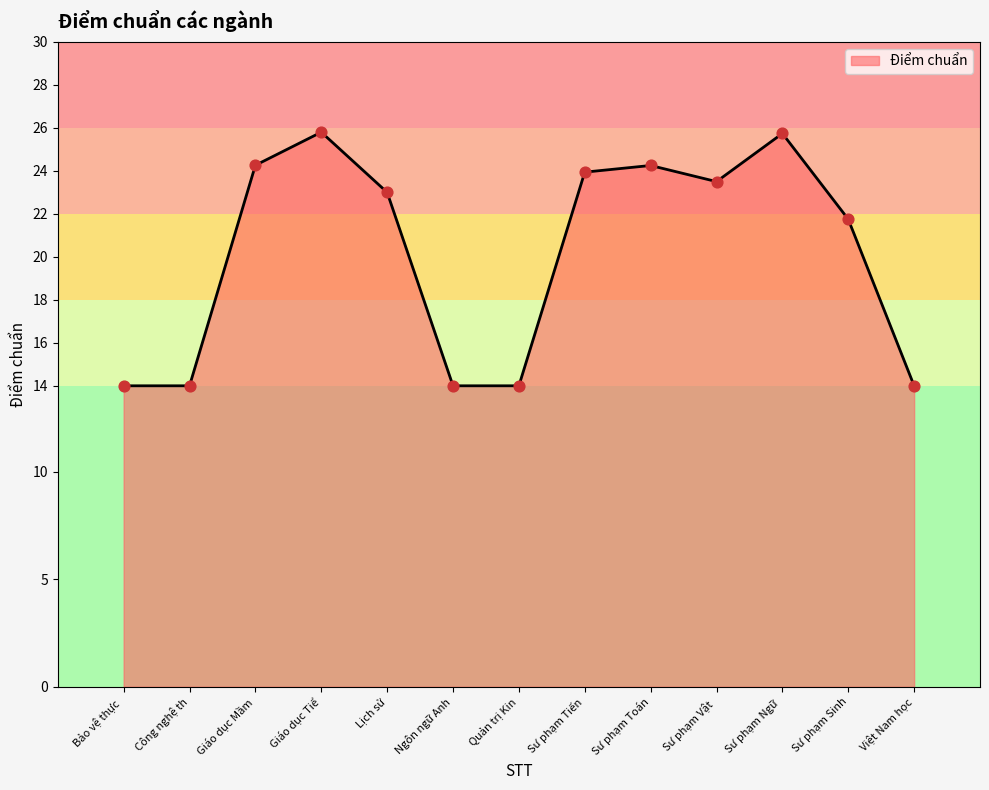

What is the highest value of the Điểm chuẩn series?

25.8